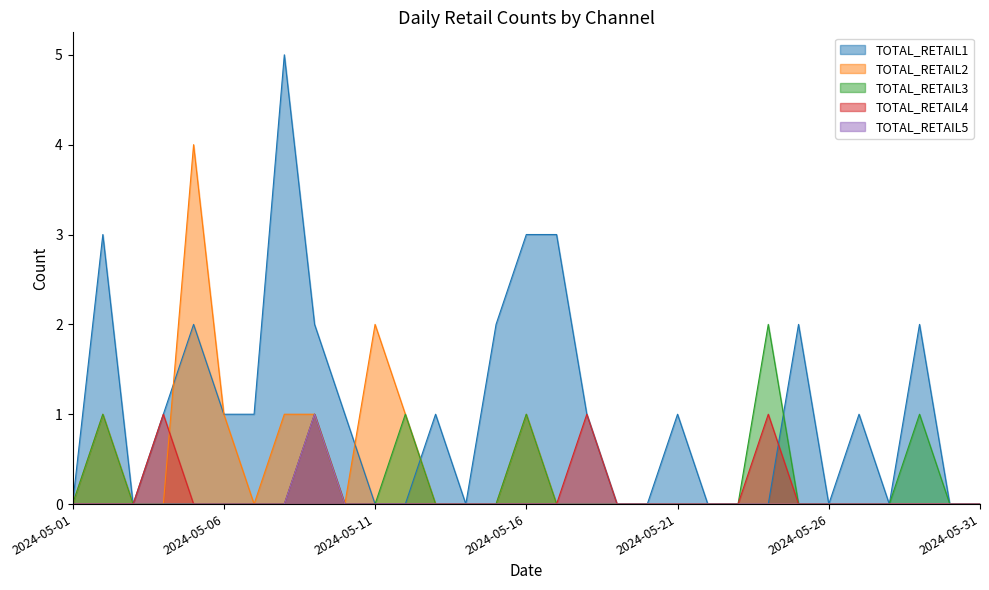

How many positive values does the TOTAL_RETAIL4 series have?

4